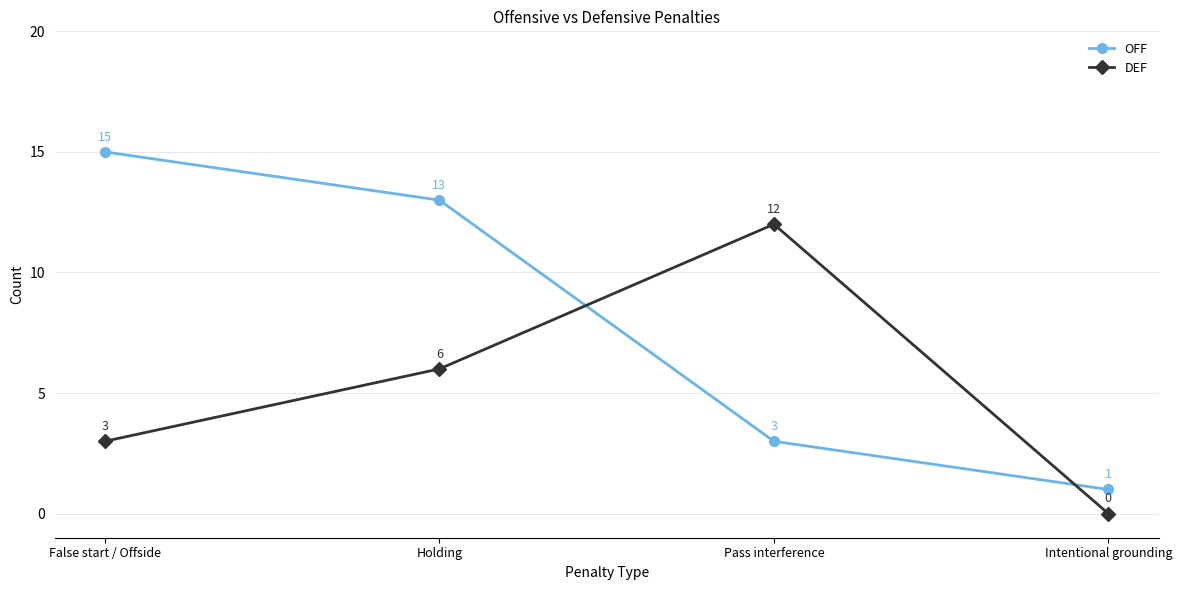

Between which two adjacent categories do DEF and OFF first intersect?

Holding and Pass interference